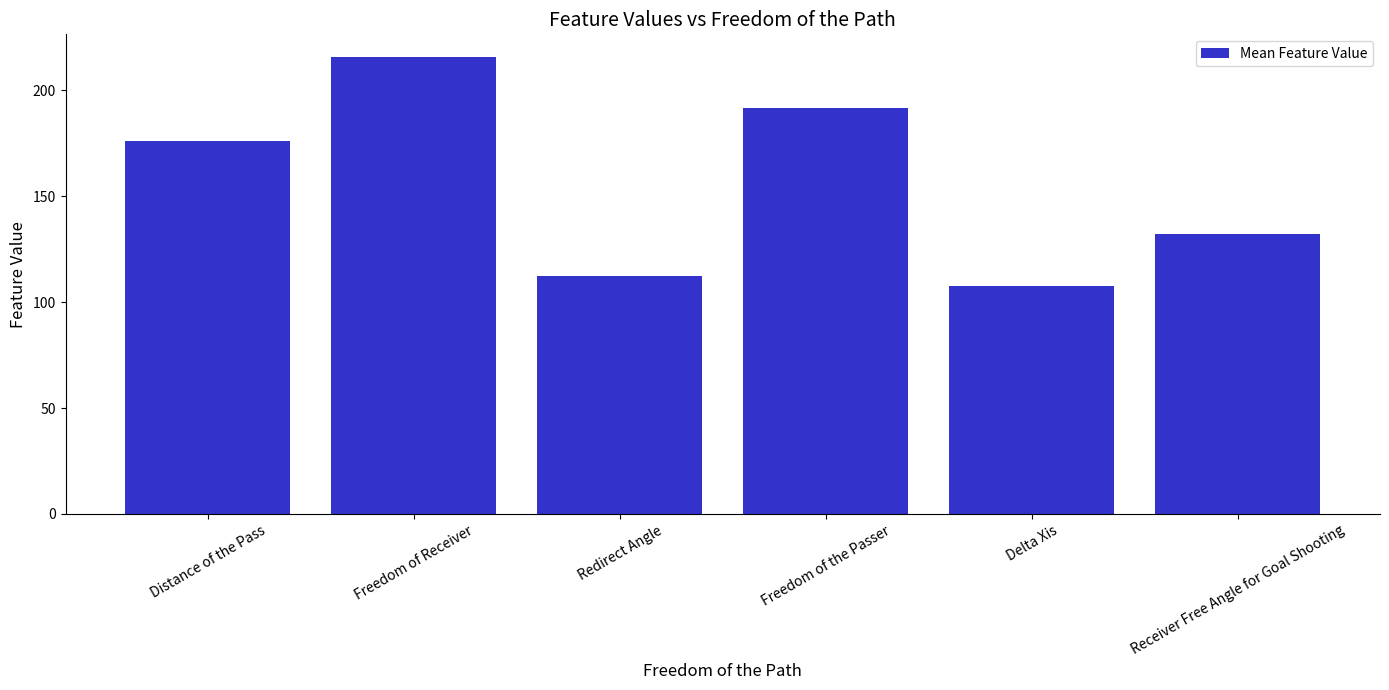

Reading left to right, extract all data points from this chart.

Distance of the Pass=176.0	Freedom of Receiver=215.6	Redirect Angle=112.2	Freedom of the Passer=191.6	Delta Xis=107.8	Receiver Free Angle for Goal Shooting=132.2